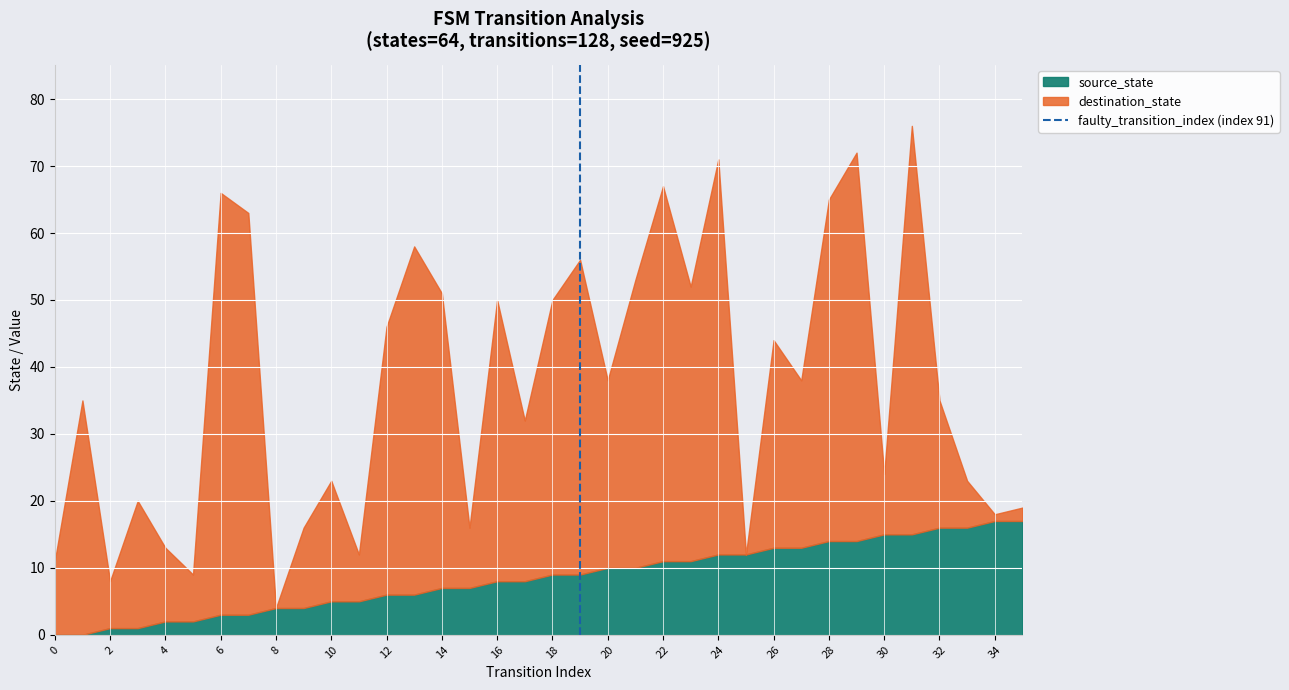

Is it true that source_state equals 2 at 12?

False